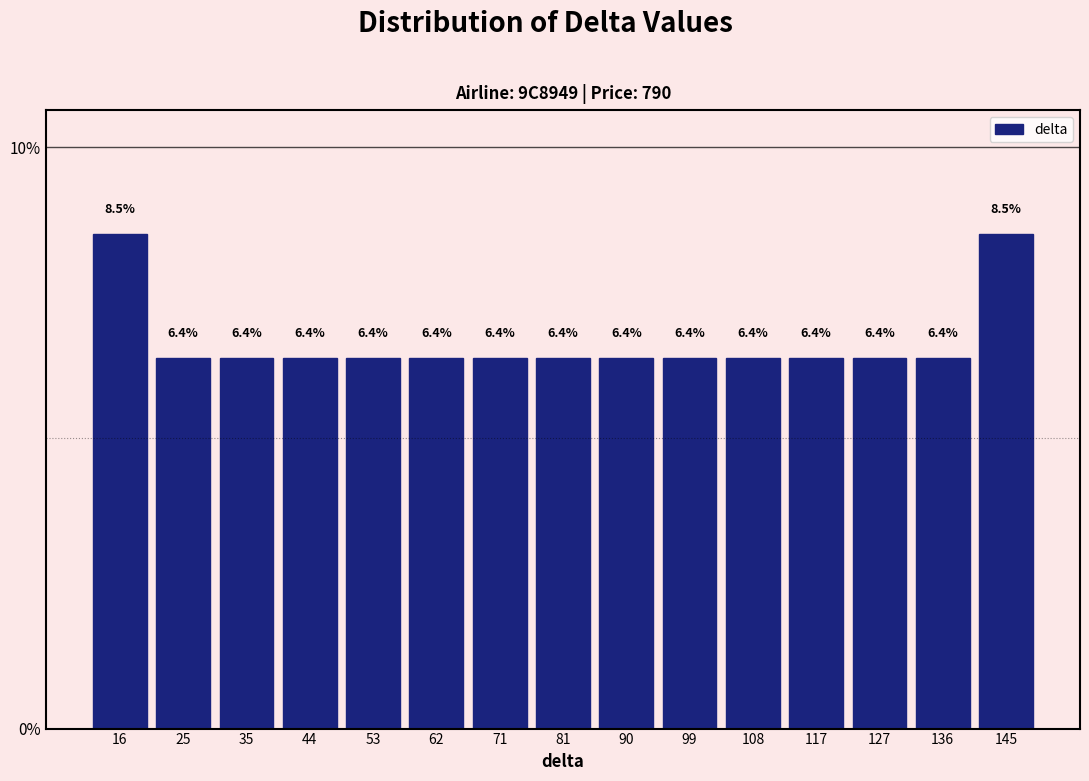

Reading left to right, transcribe this chart: for each bar, give the range it covers on the x-axis and its height. The bar edges are not printed on the chart, so give them approximately, as read against the axis.

12.0 to 21.2: 8.5
21.2 to 30.4: 6.4
30.4 to 39.6: 6.4
39.6 to 48.8: 6.4
48.8 to 58.0: 6.4
58.0 to 67.2: 6.4
67.2 to 76.4: 6.4
76.4 to 85.6: 6.4
85.6 to 94.8: 6.4
94.8 to 104.0: 6.4
104.0 to 113.2: 6.4
113.2 to 122.4: 6.4
122.4 to 131.6: 6.4
131.6 to 140.8: 6.4
140.8 to 150.0: 8.5